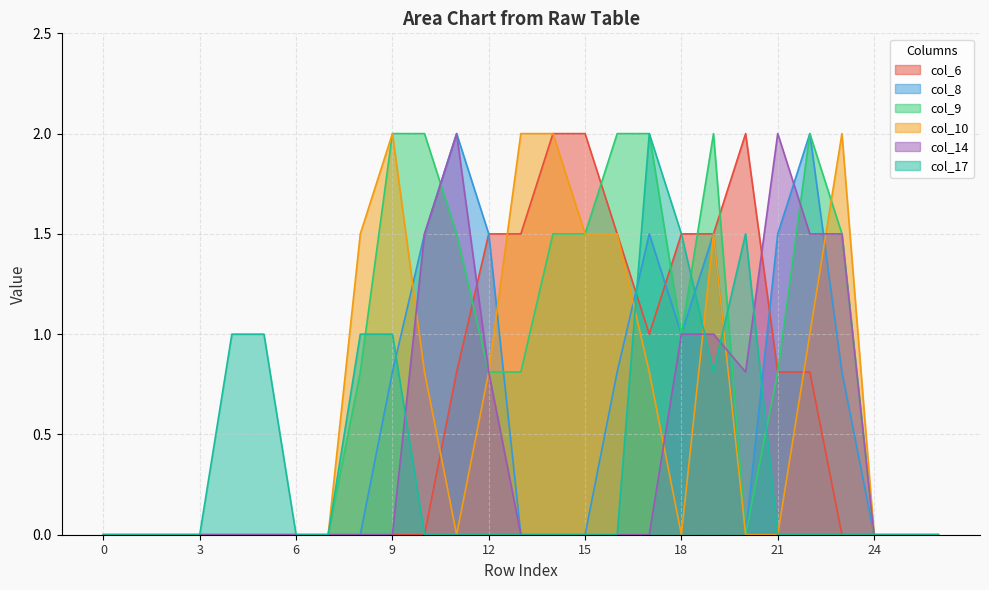

True or false: col_8 has more than 0 interior local peaks.

True